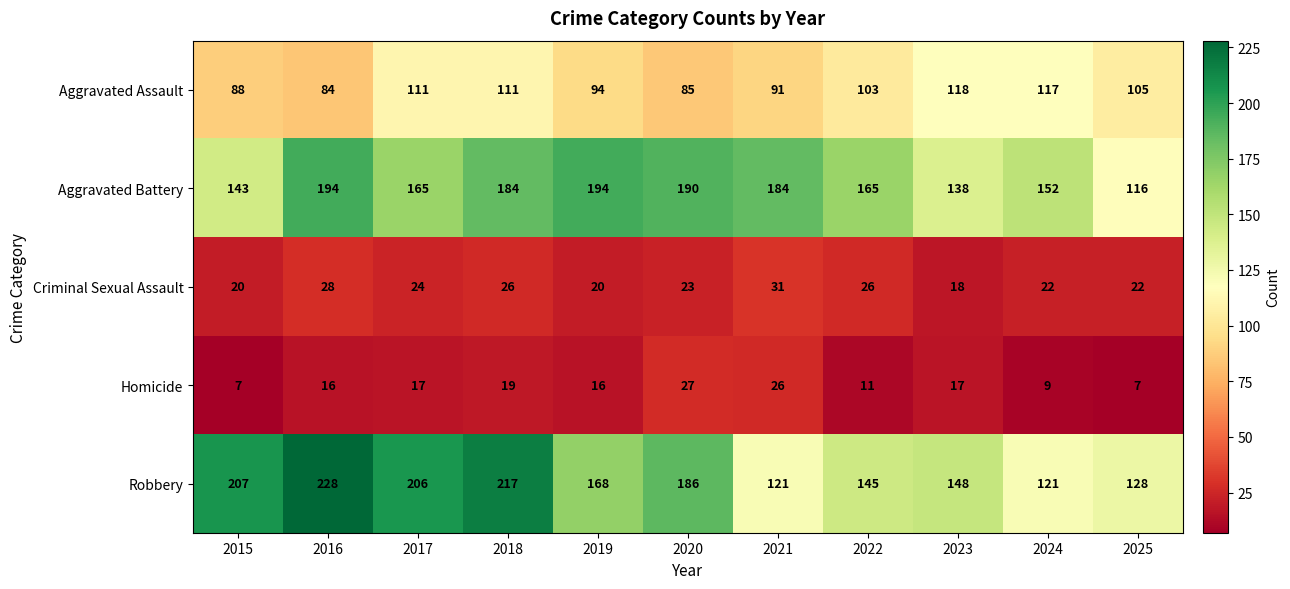

Which series changed the most between 2015 and 2024?

Robbery